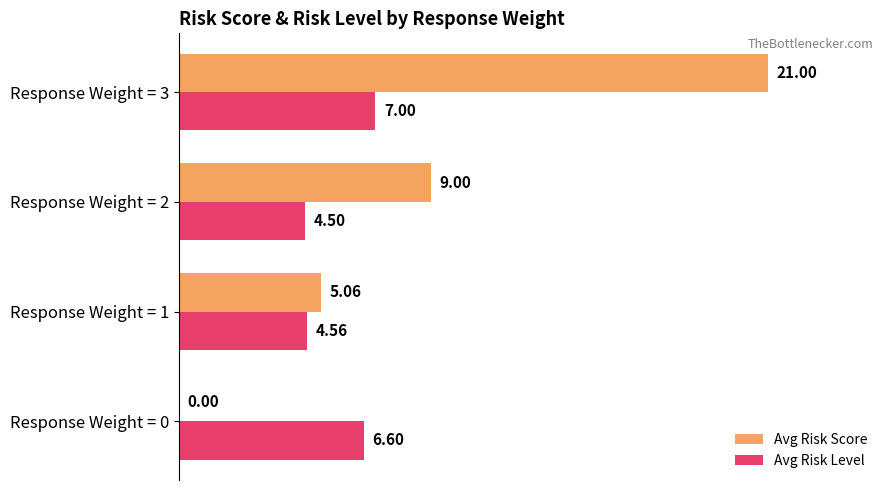

Between Response Weight = 0 and Response Weight = 2, which series saw the biggest shift?

Avg Risk Score